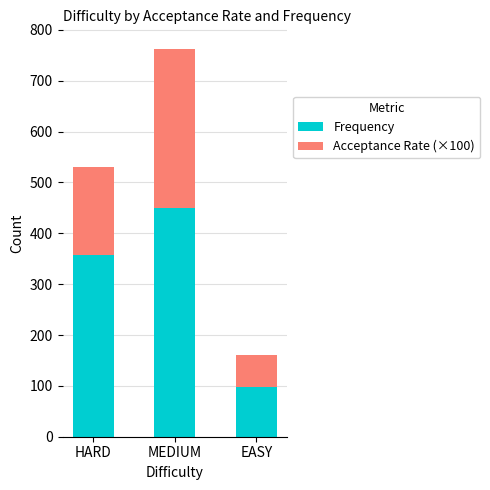

Reading left to right, what are the values for Frequency?

HARD=356.4	MEDIUM=449.5	EASY=97.8